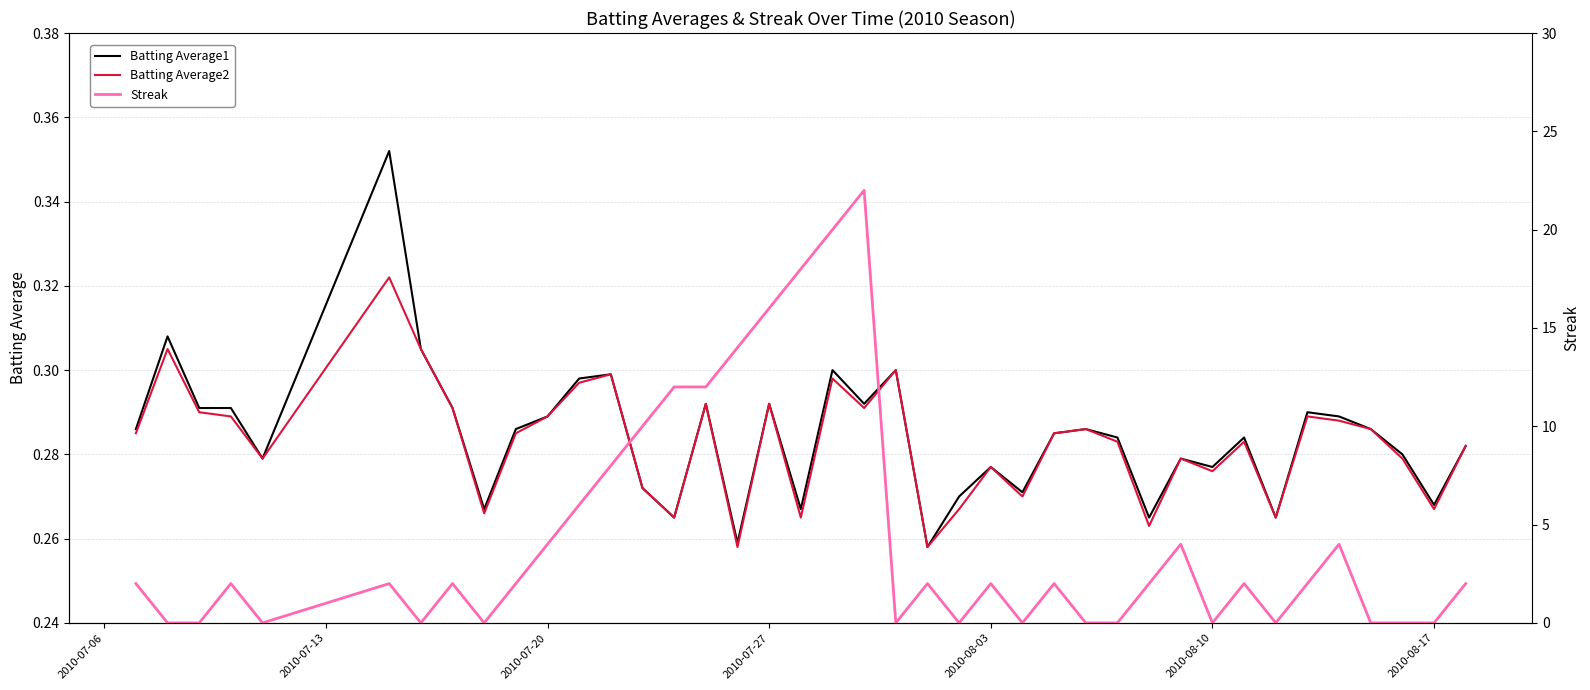

True or false: Batting Average1 and Batting Average2 intersect in this chart.

False